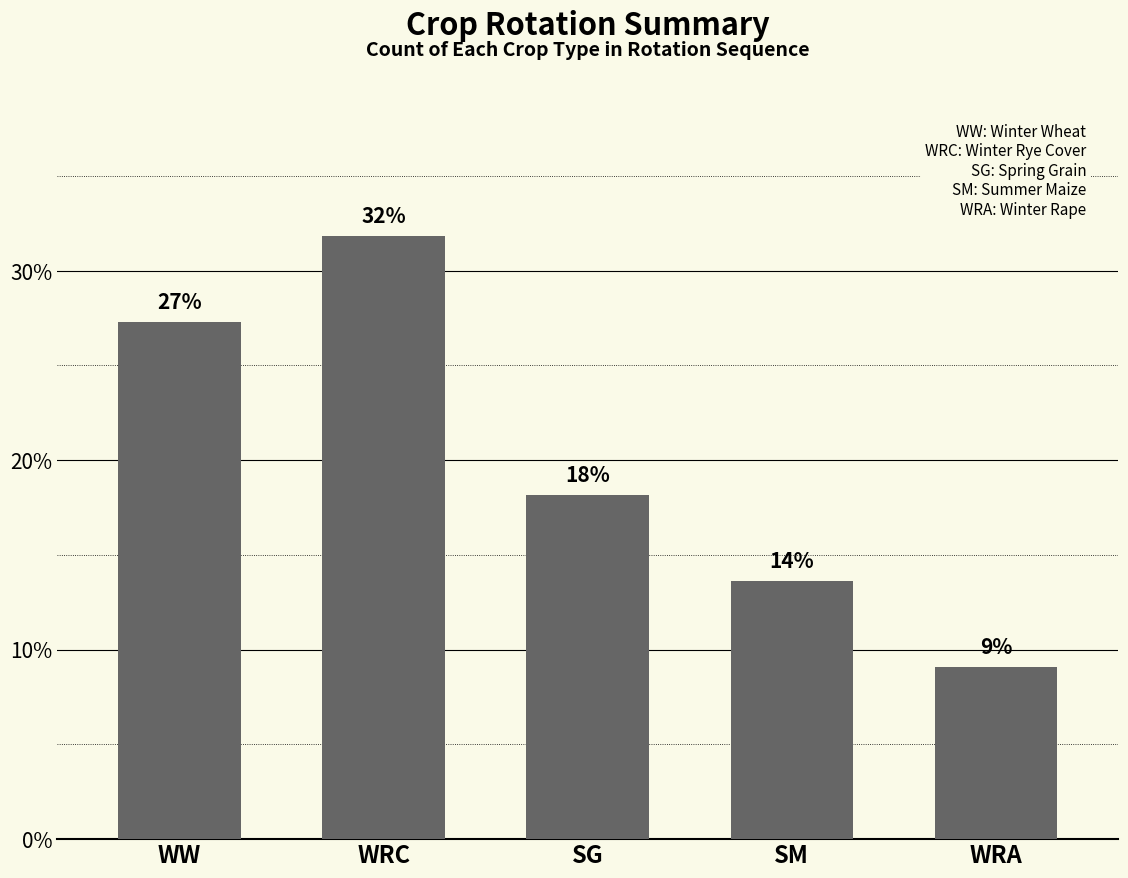

How many bars are there in total?

5